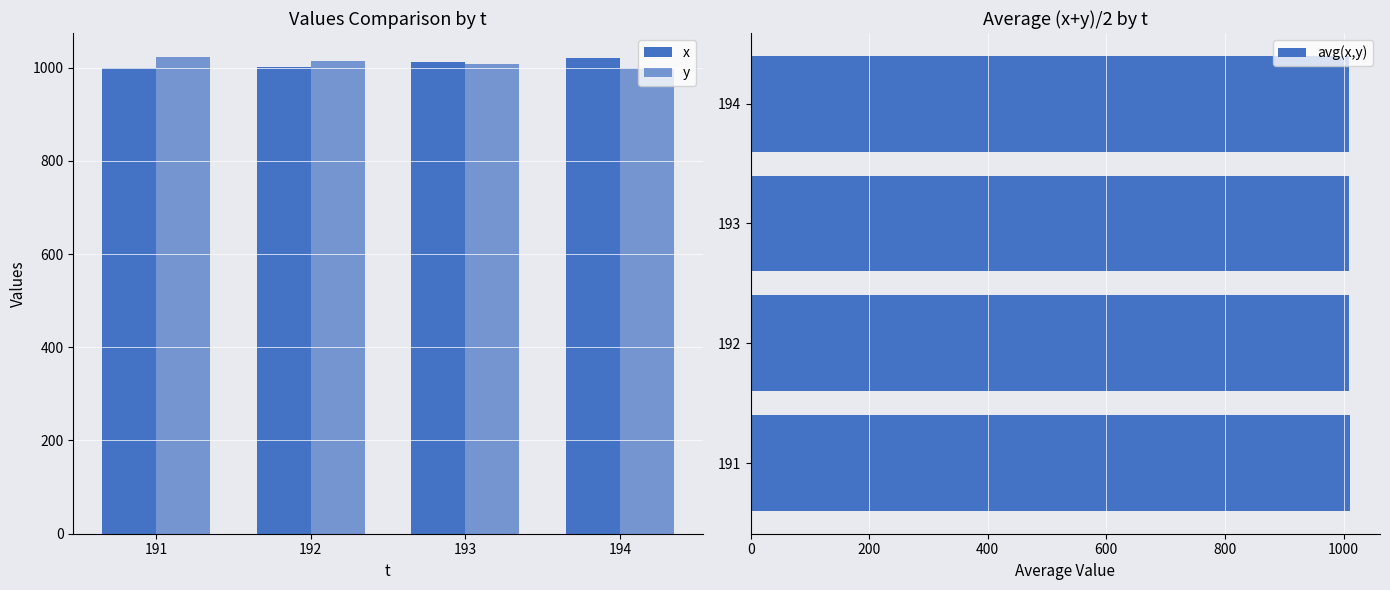

Count the number of data series in this chart.

3